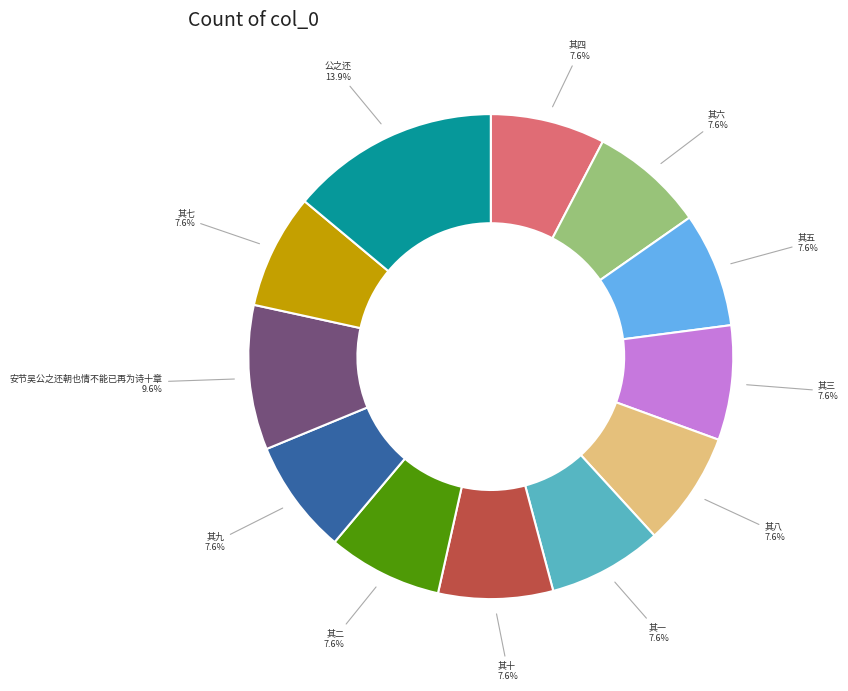

What is the largest slice in the pie chart?

公之还